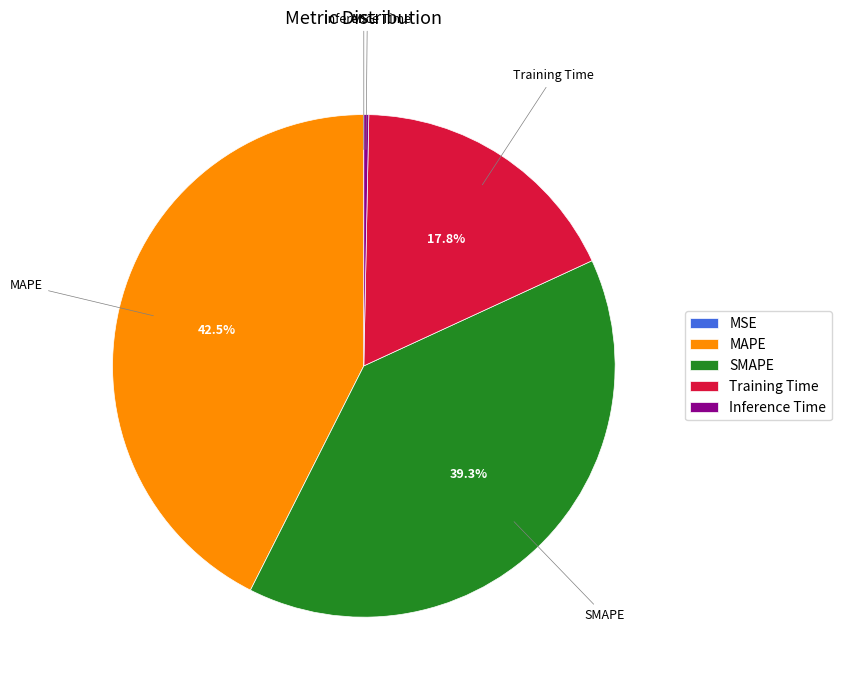

Which category has the biggest portion of the pie?

MAPE